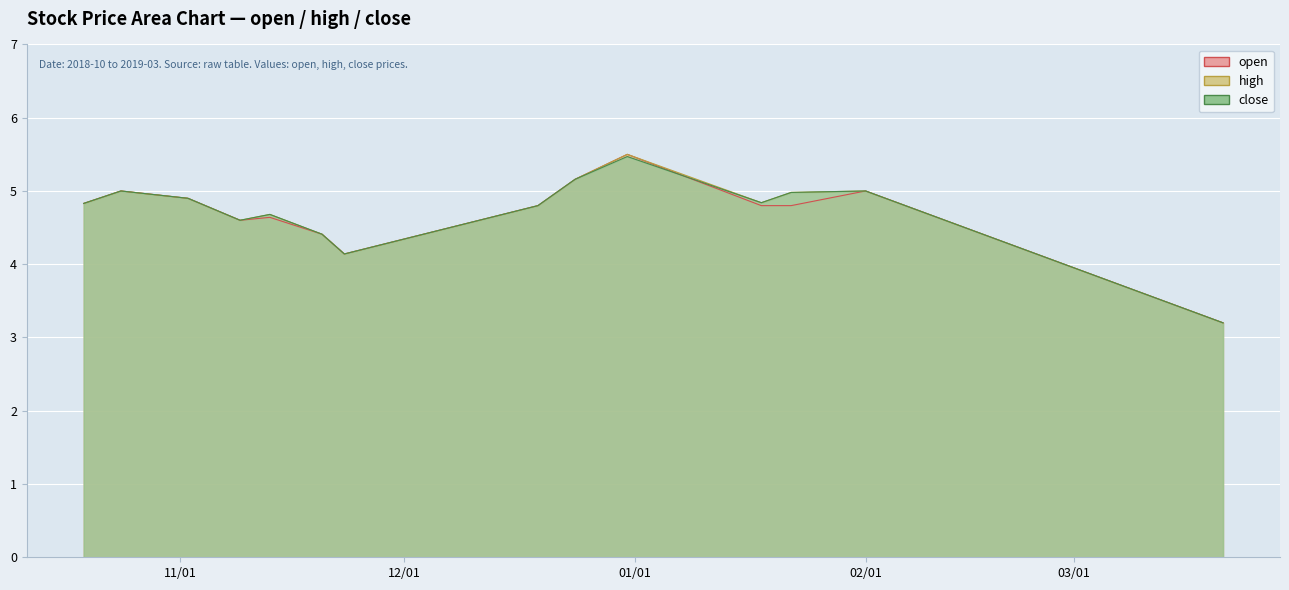

How many categories are shown in the chart?

14